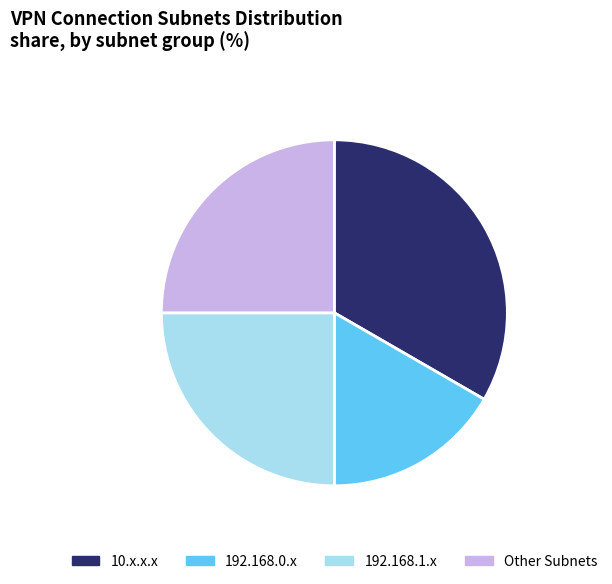

Approximately how many times larger is the value at 192.168.1.x compared to 10.x.x.x?

0.7